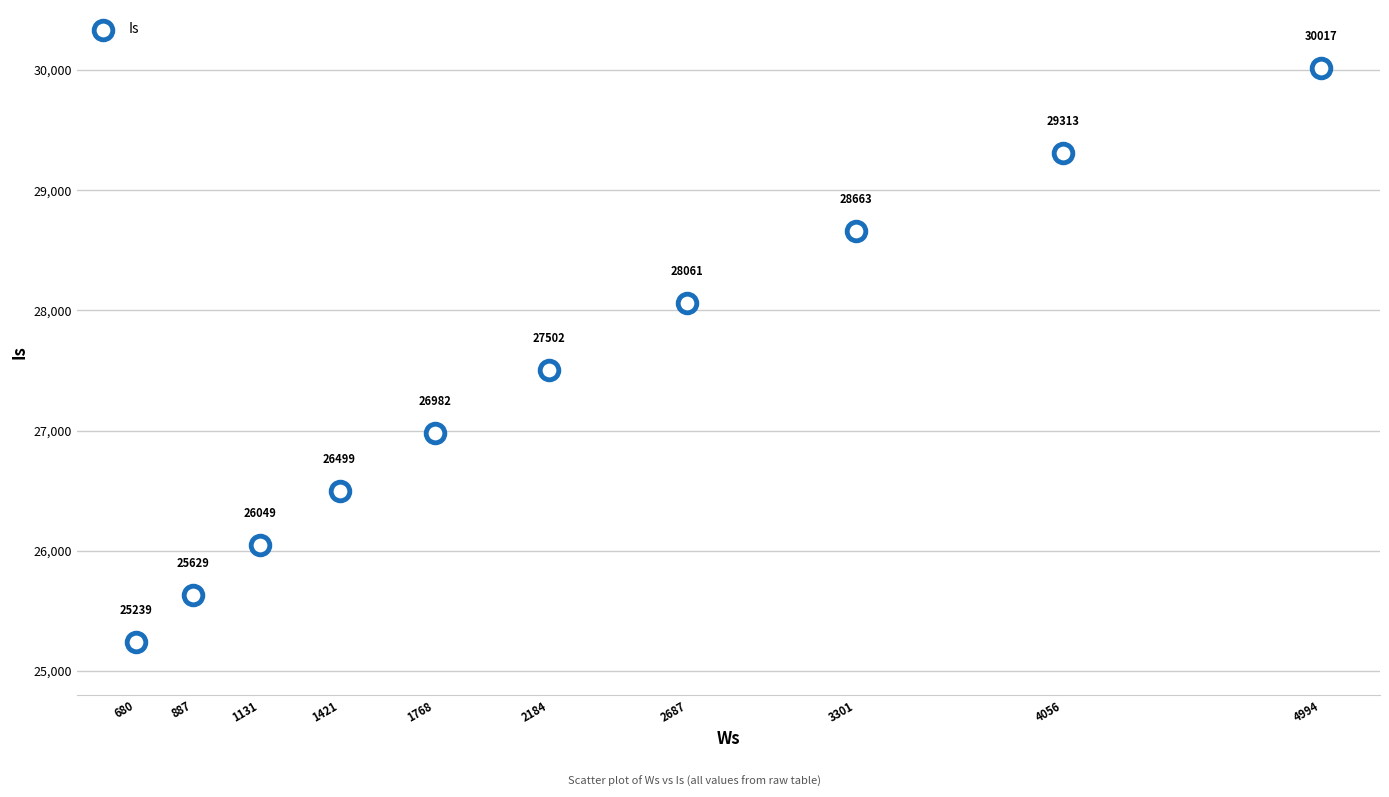

What Y value in the scatter plot is closest to 27627?

27501.9